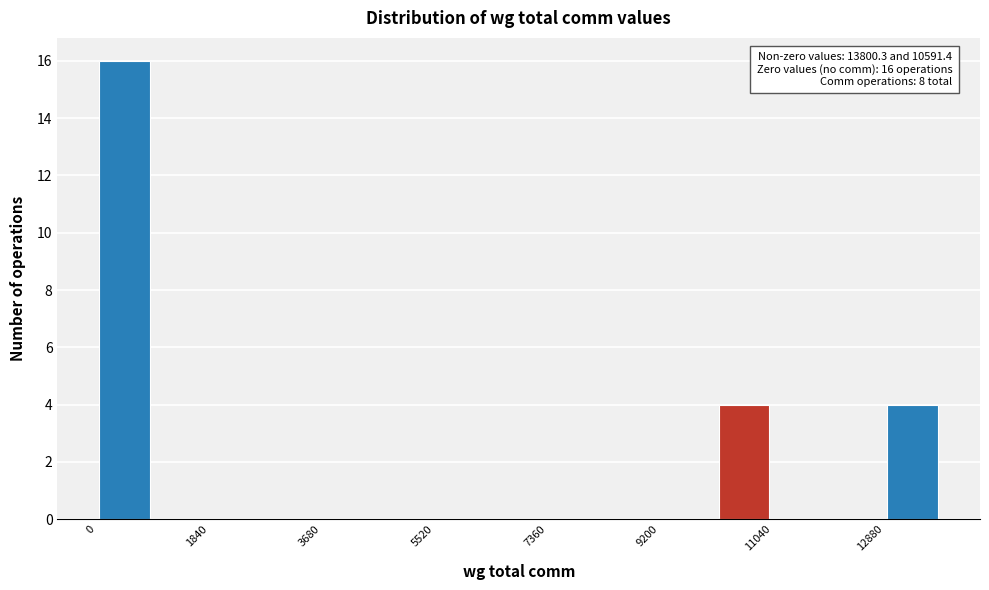

Over which range of the x-axis is the bar tallest?

0 to 1000